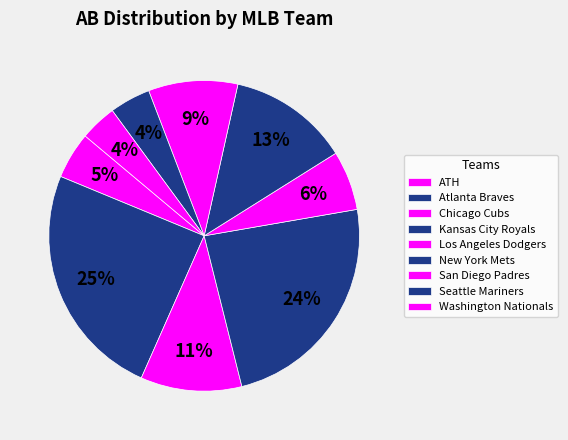

Approximately how many times larger is the value at New York Mets compared to Chicago Cubs?

3.7